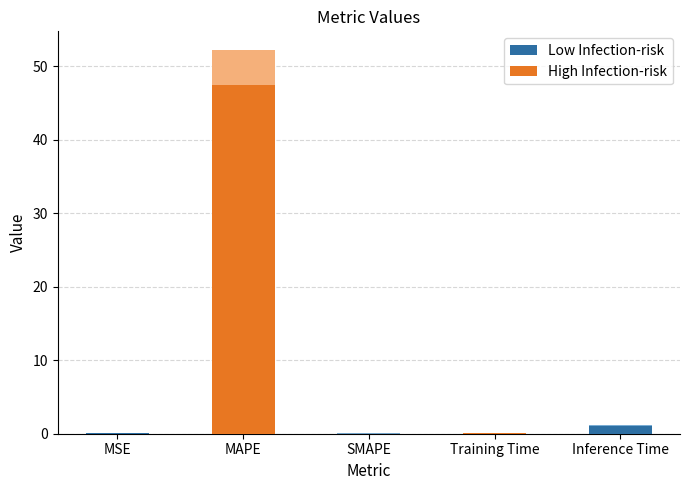

How many values exceed 0?

4